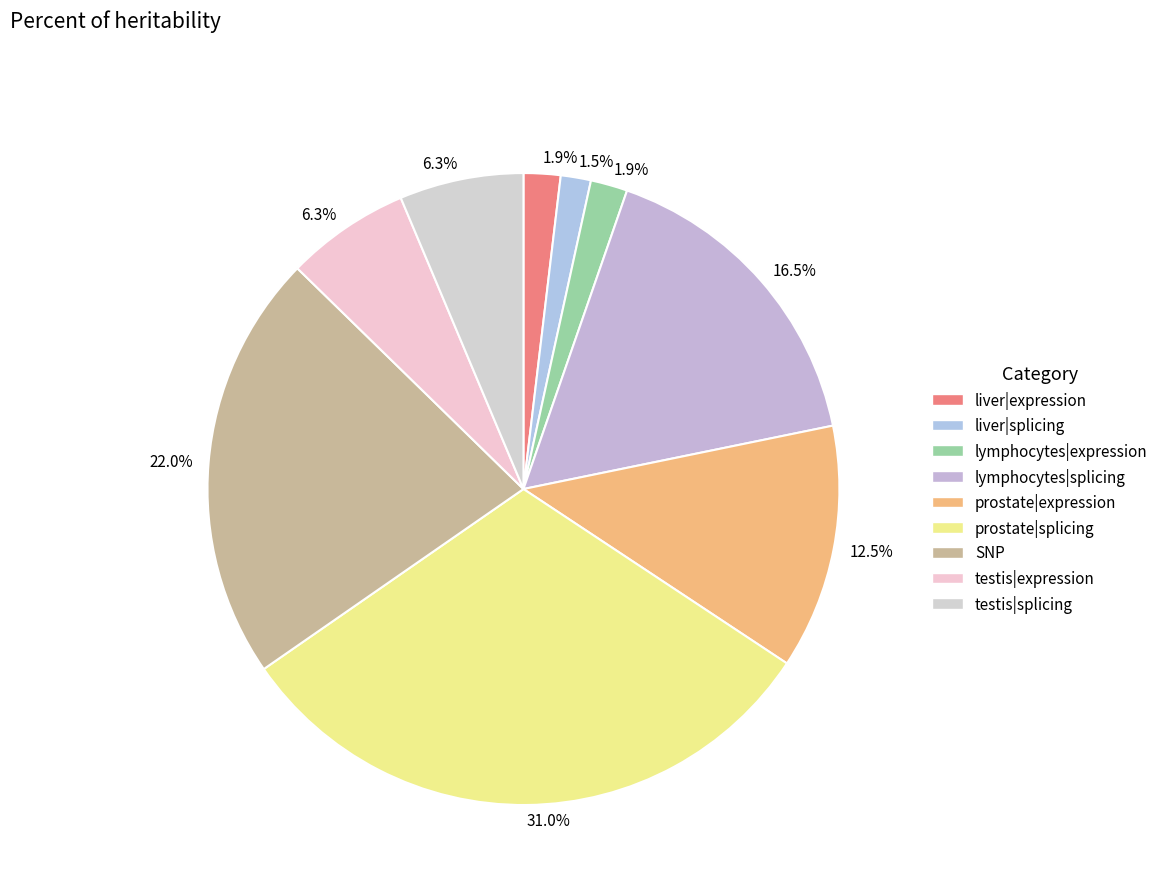

Does any single category account for the majority?

No